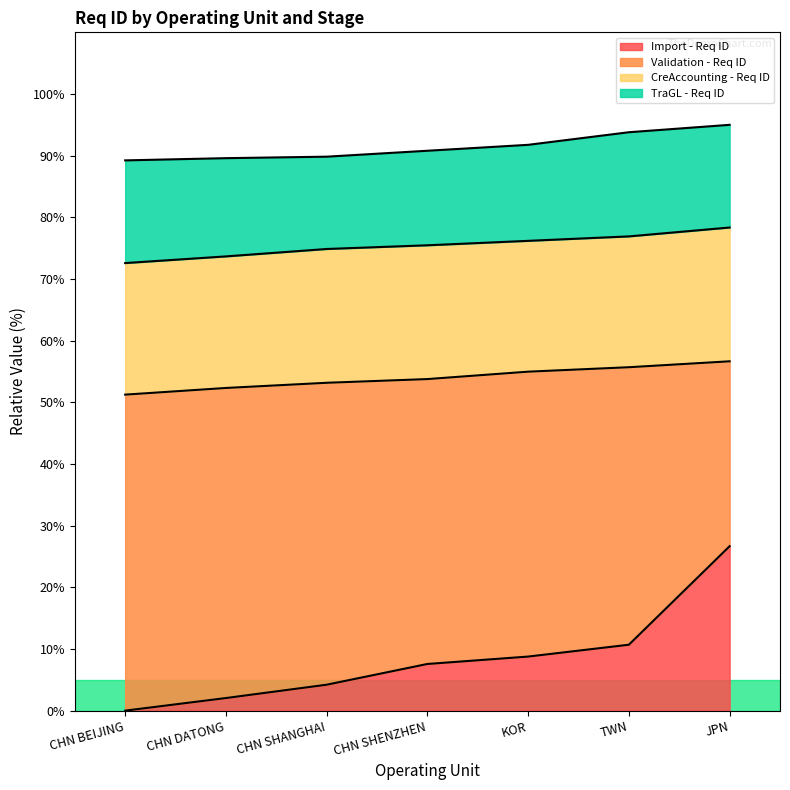

What are all the series names shown in the legend?

Import - Req ID, Validation - Req ID, CreAccounting - Req ID, TraGL - Req ID